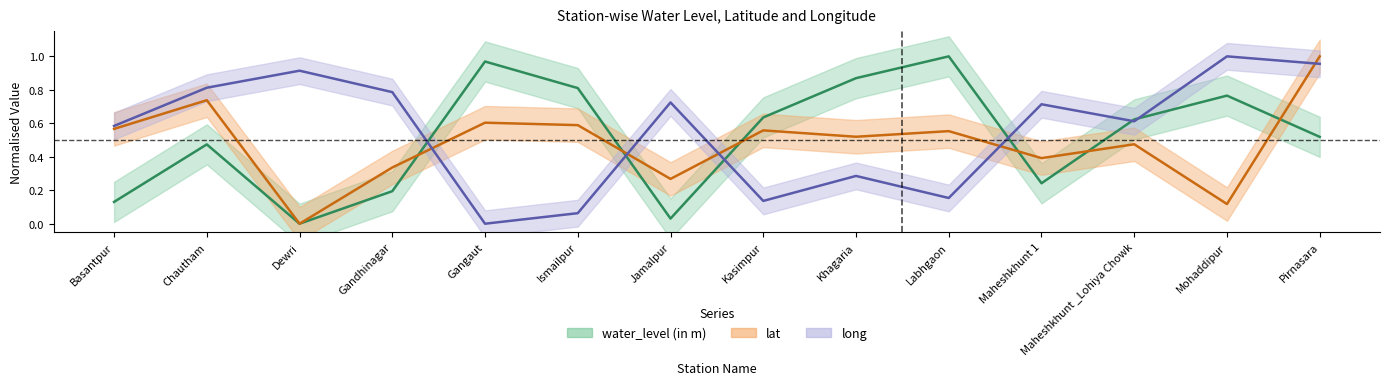

Rank the categories by lat value from lowest to highest.

Dewri, Mohaddipur, Jamalpur, Gandhinagar, Maheshkhunt 1, Maheshkhunt _Lohiya Chowk, Khagaria, Labhgaon, Kasimpur, Basantpur, Ismailpur, Gangaut, Chautham, Pirnasara